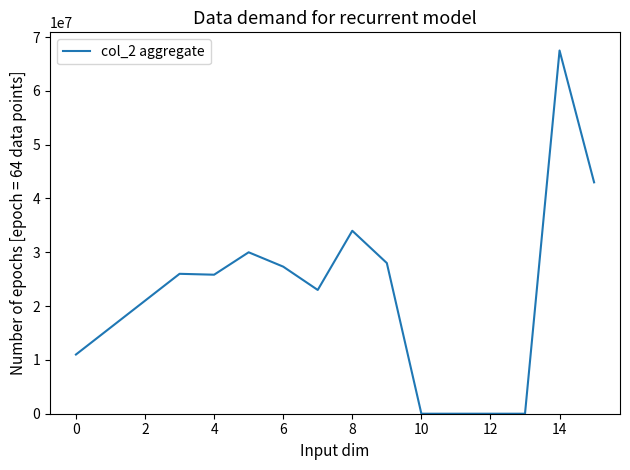

What is the maximum value shown in the chart?

67500000.0